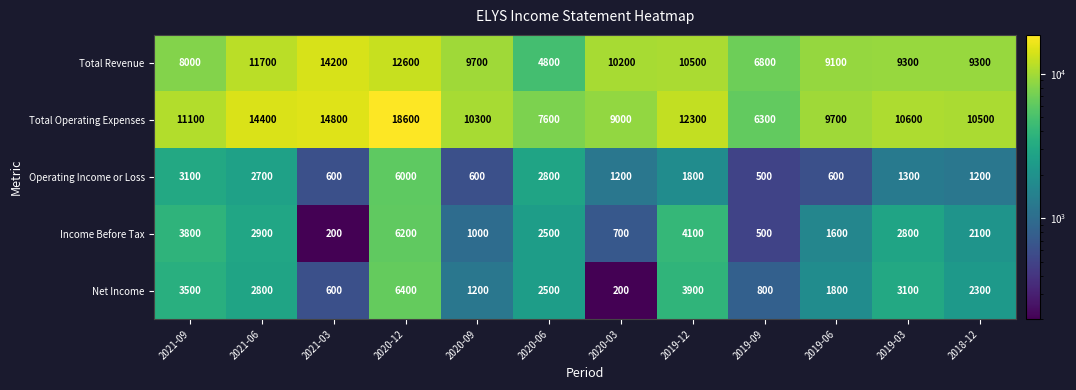

True or false: Income Before Tax has a value of 577 at 2019-06.

False